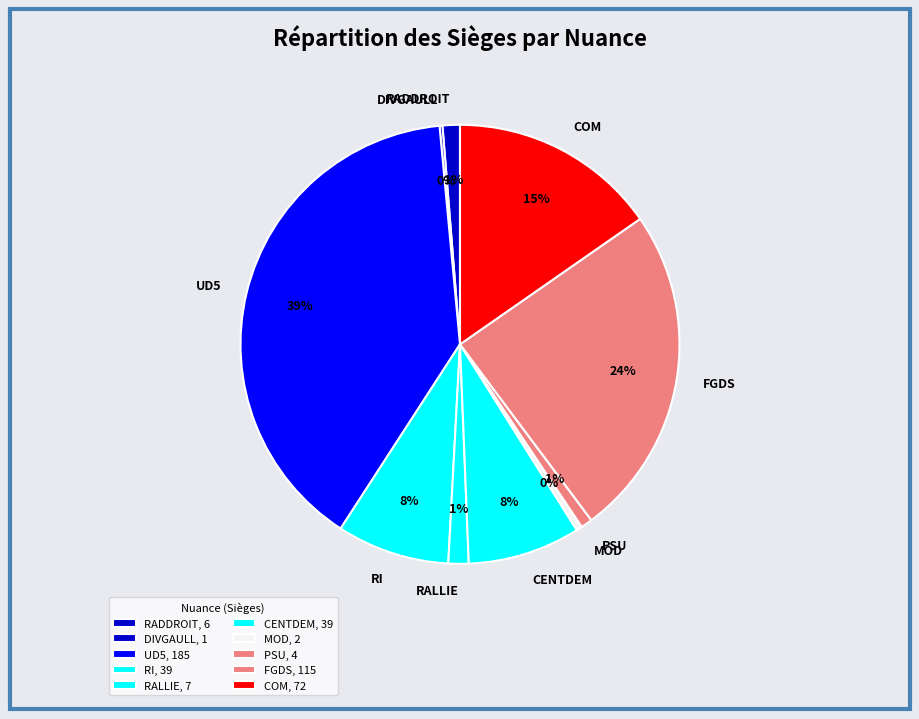

True or false: FGDS accounts for 24% of the total.

True